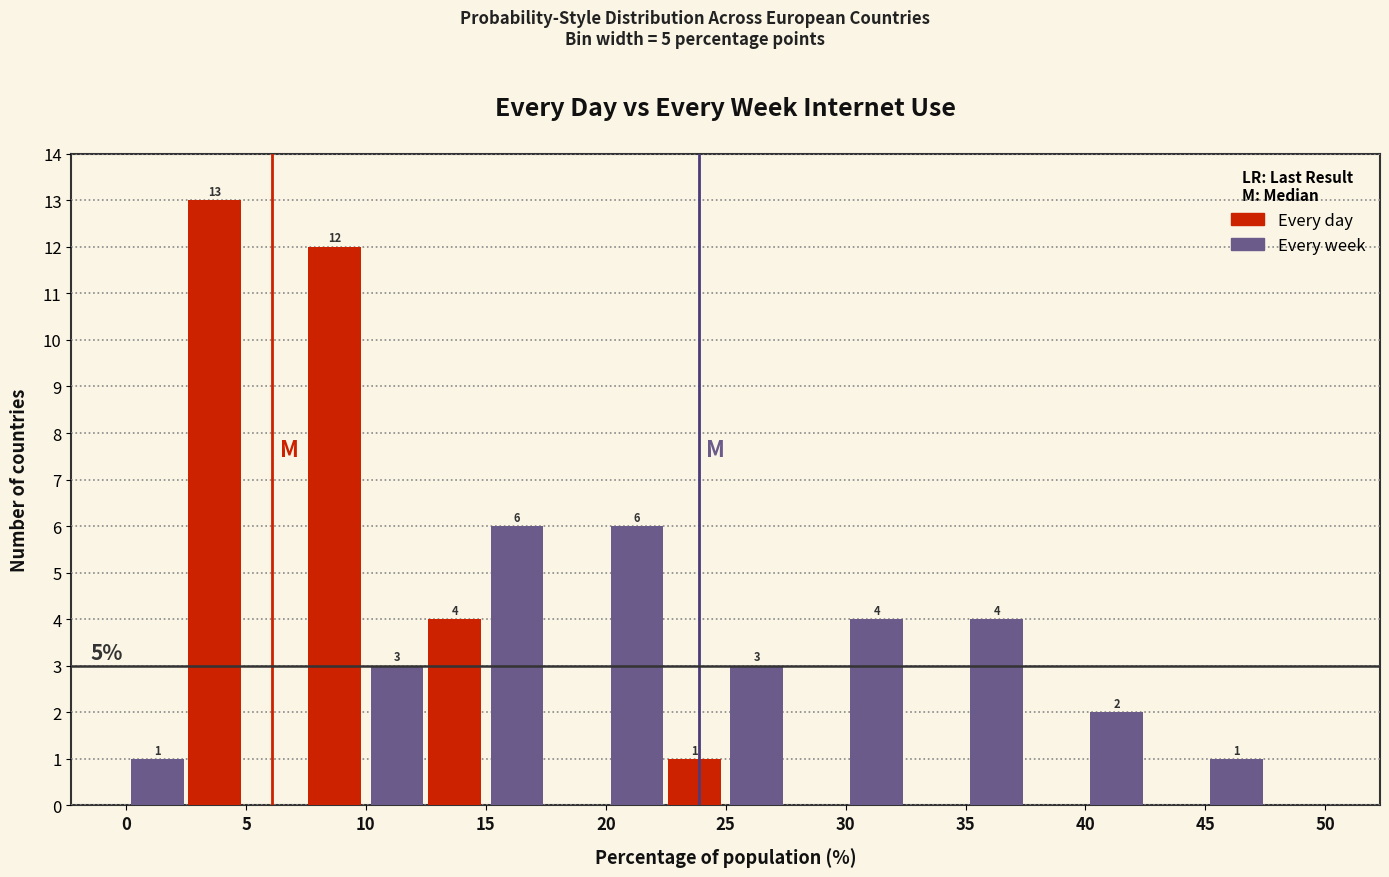

In the Every day series, which range on the x-axis has the tallest bar?

0 to 5